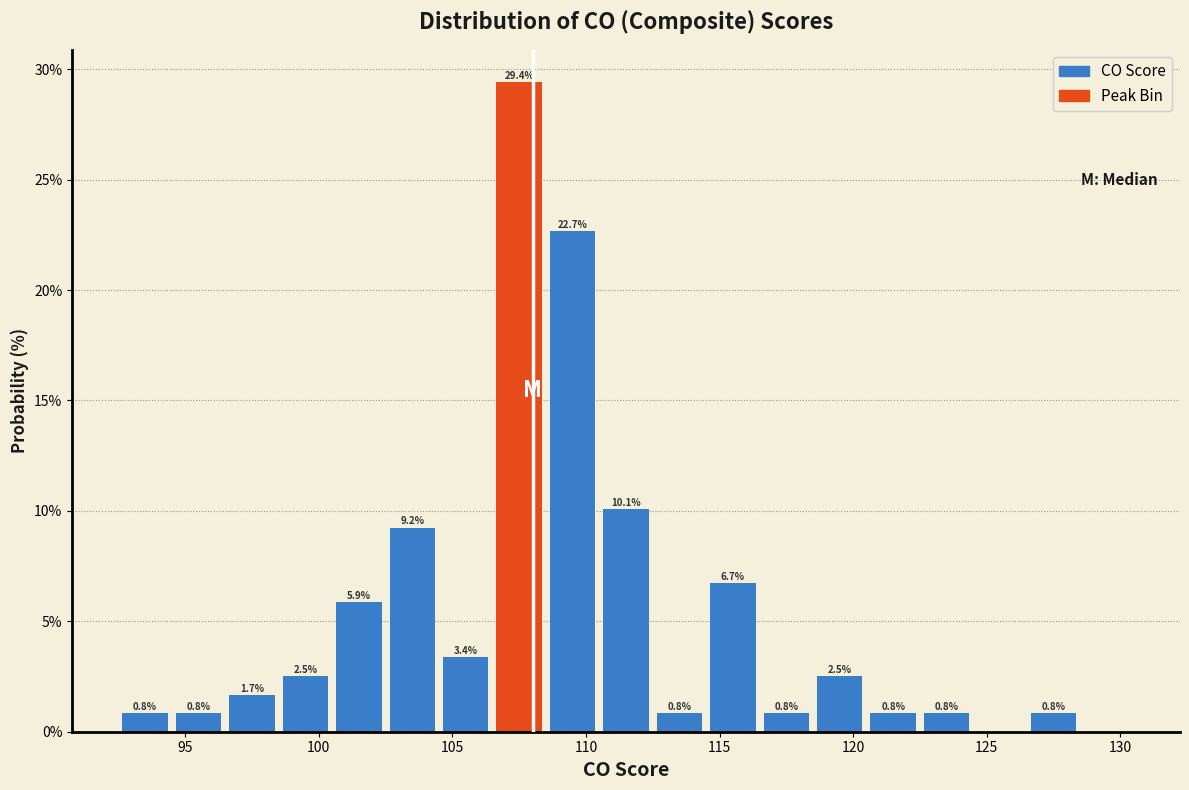

Over which range of the x-axis is the bar tallest?

106.5 to 108.5